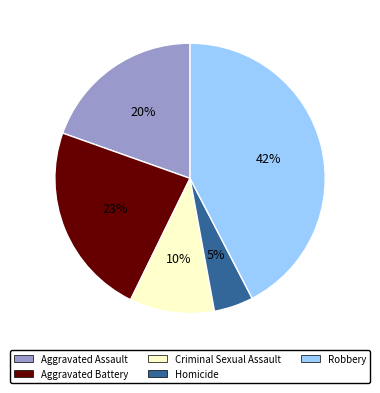

Is it true that Robbery is 28% of the pie?

False